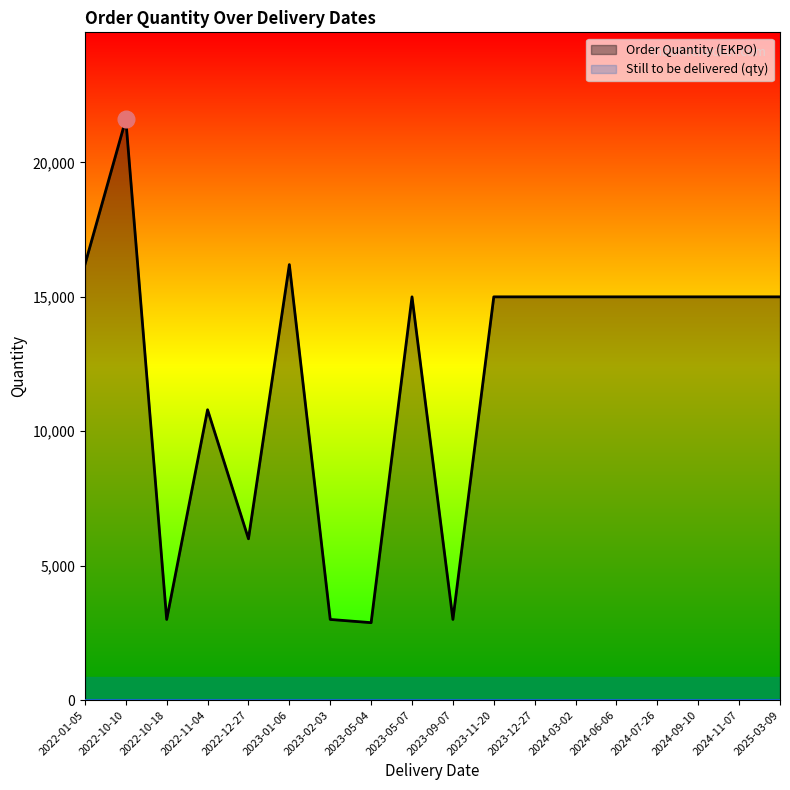

Which series has the widest spread of values?

Order Quantity (EKPO)